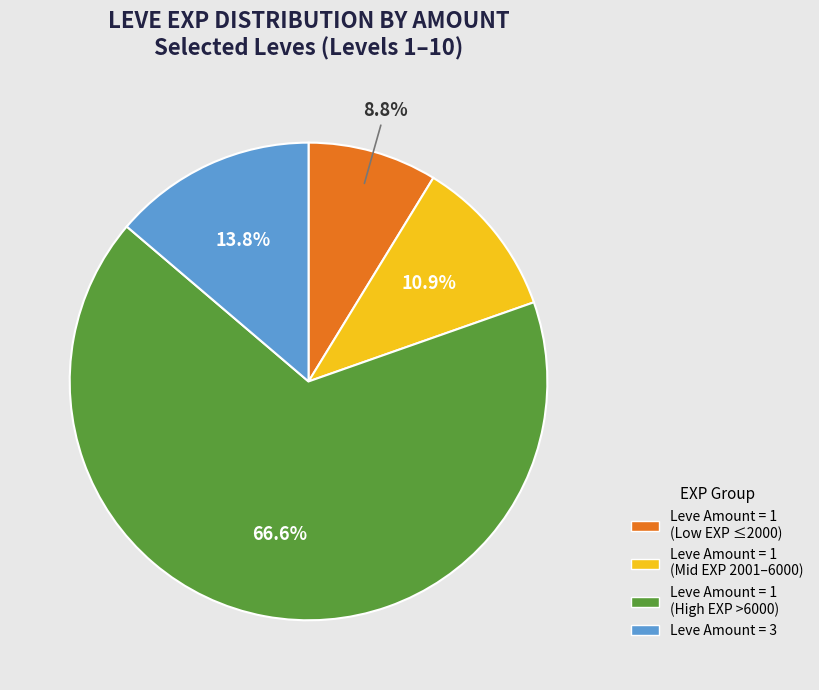

How many slices are in this pie chart?

4